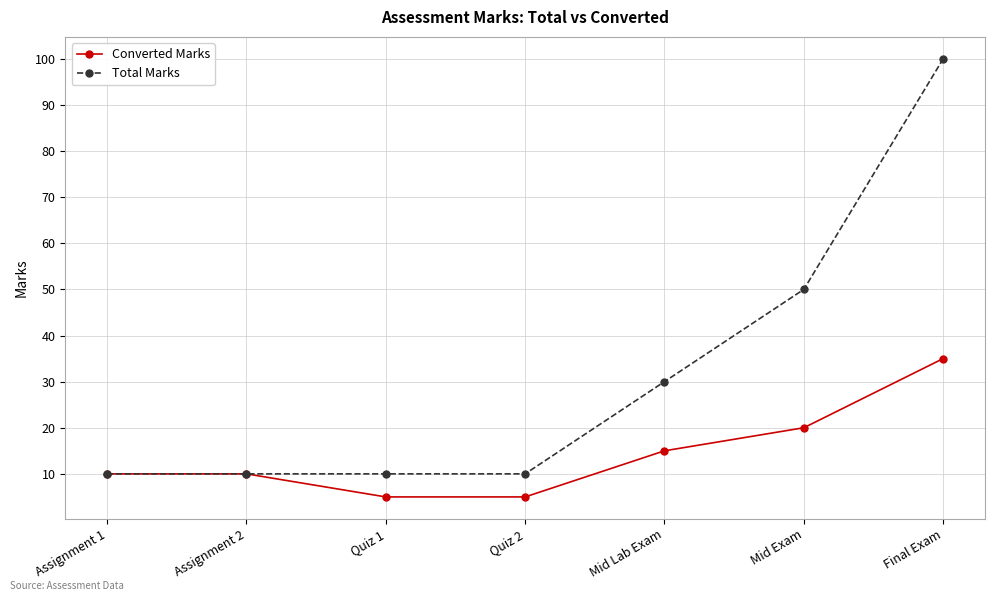

What is the difference between the second highest and minimum values in the Converted Marks series?

15